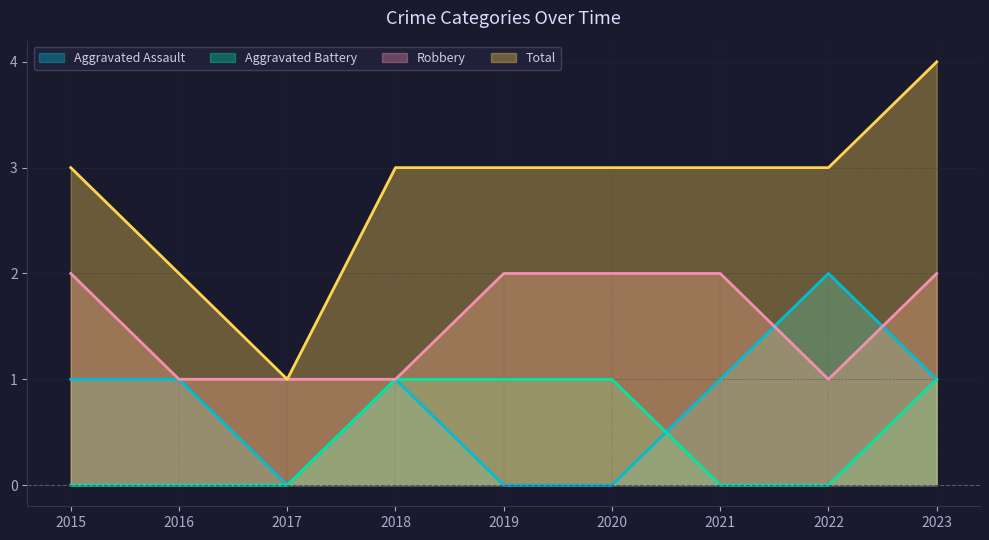

Rank the series at 2017 from highest to lowest value.

Robbery, Total, Aggravated Assault, Aggravated Battery